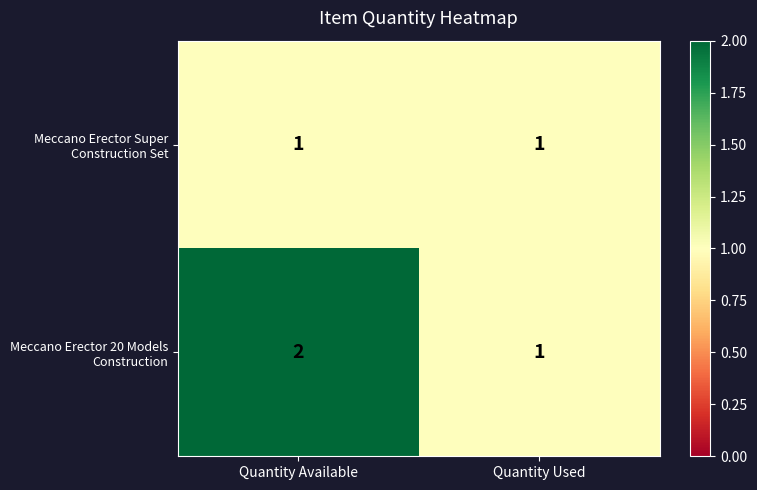

At which category is the sum across all series the highest?

Quantity Available